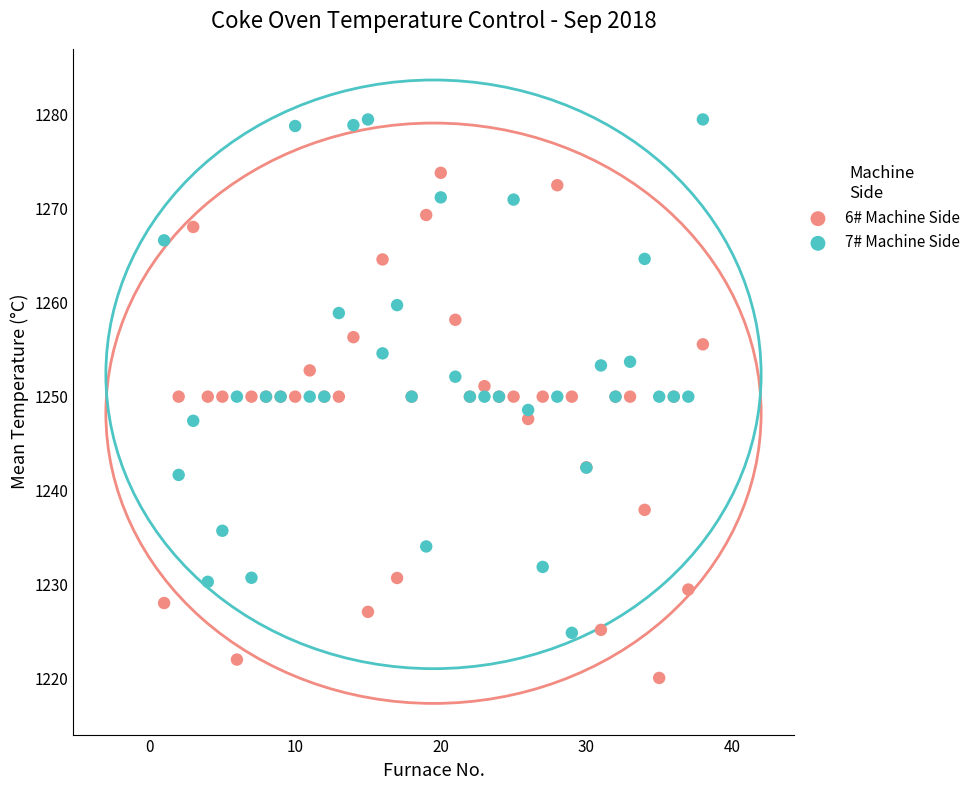

Which series reaches the maximum Y coordinate?

7# Machine Side